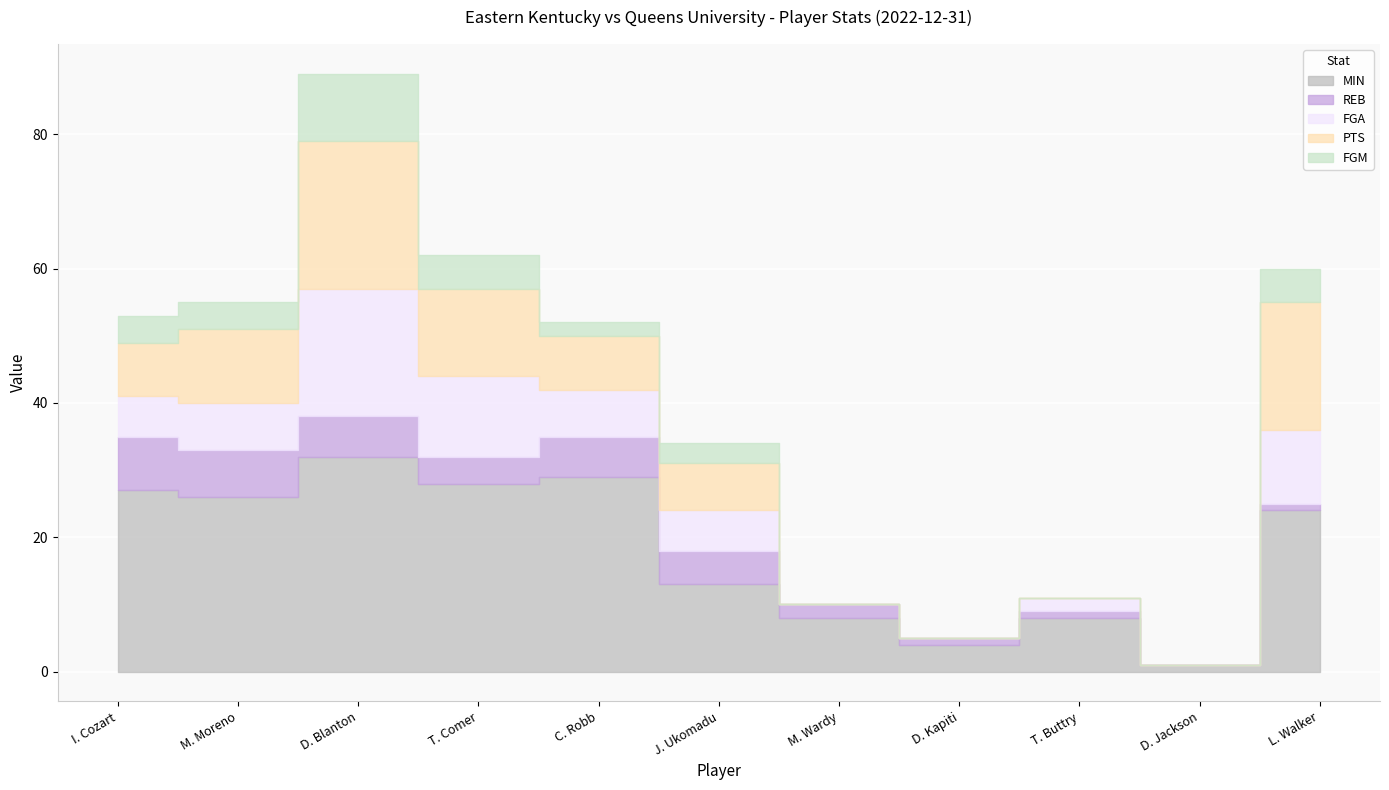

What is the sum of the FGA values at C. Robb and T. Comer?

19